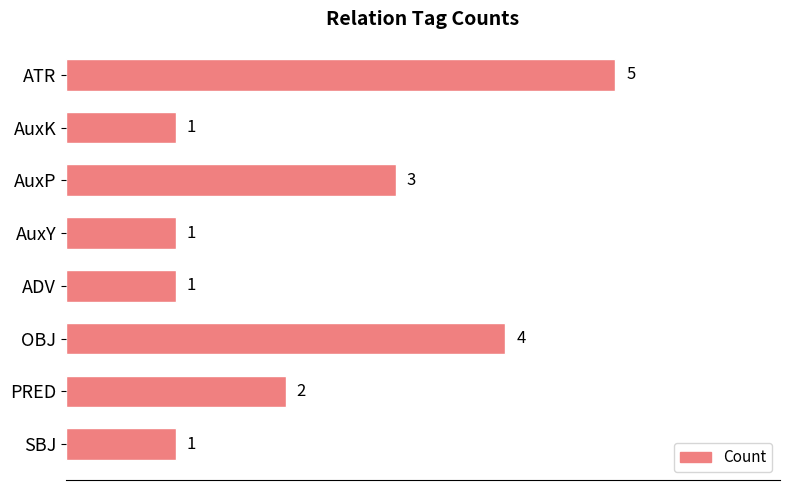

What is the difference between the maximum and second lowest values?

4